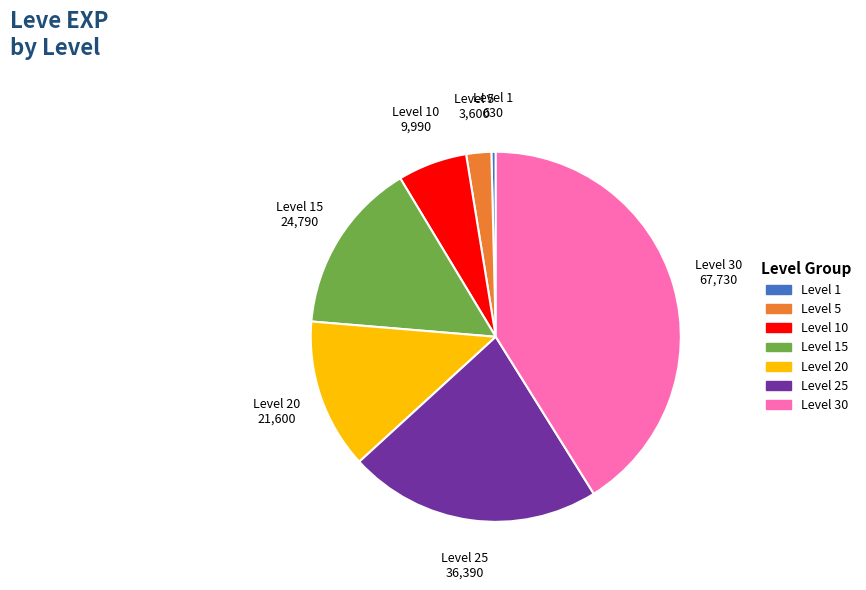

Do Level 5 and Level 10 together represent more than half of the pie?

No